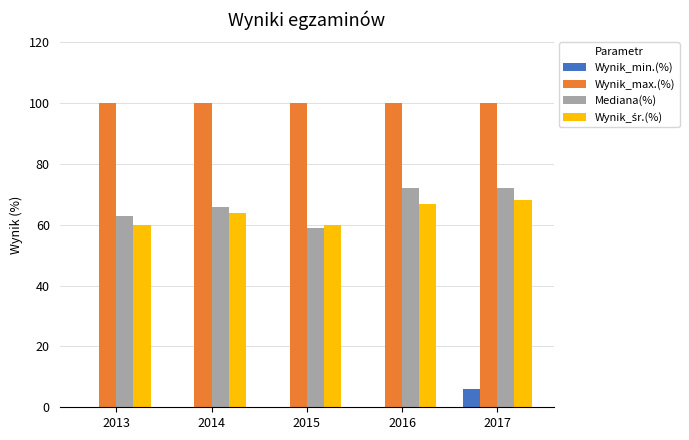

Are the bars horizontal?

No